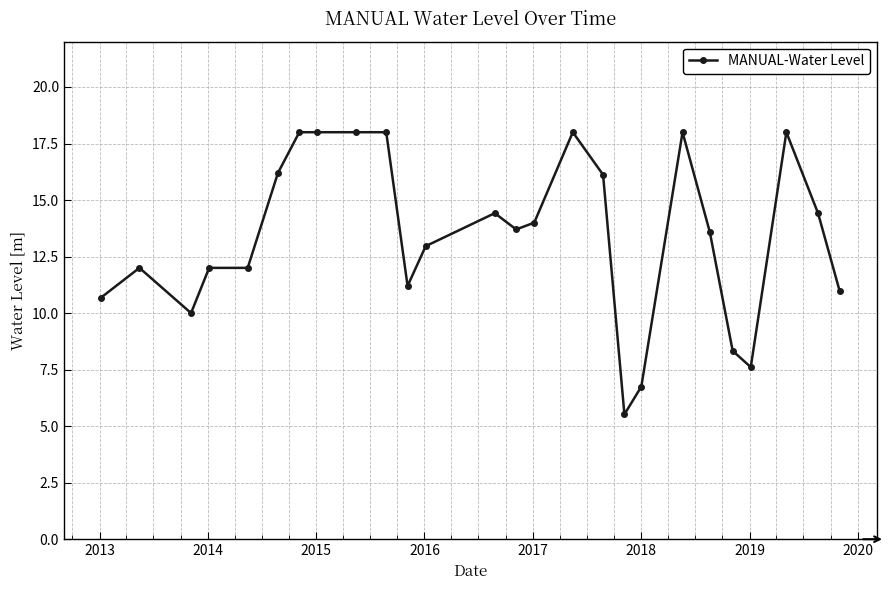

What is the difference between the maximum and minimum values?

12.5